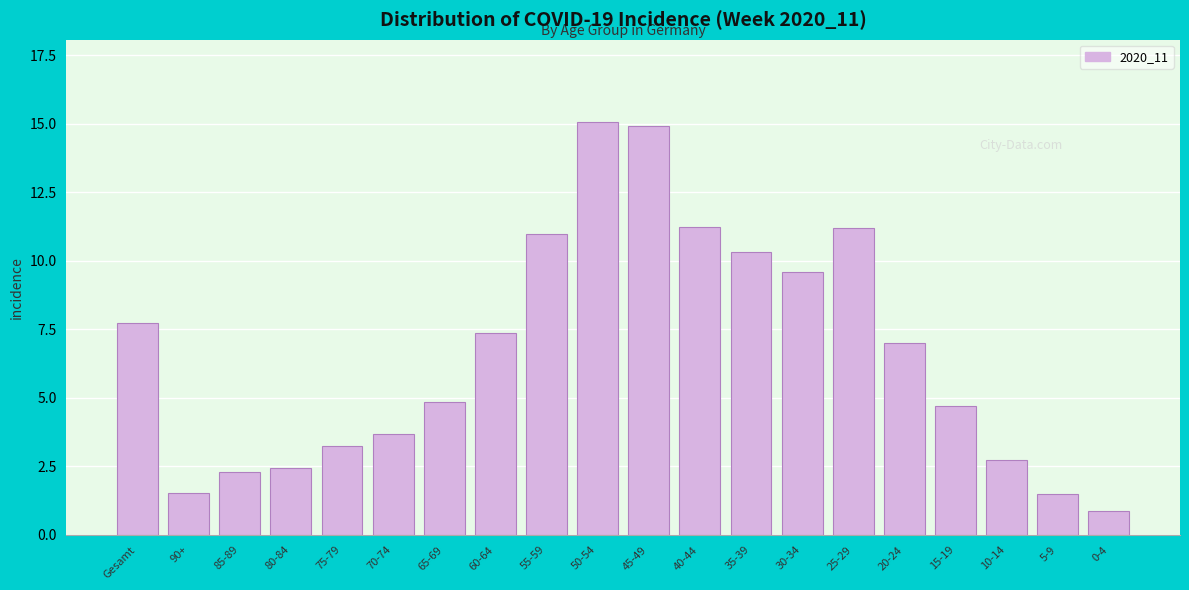

Reading left to right, list all the values displayed in this chart.

Gesamt=7.7	90+=1.5	85-89=2.3	80-84=2.5	75-79=3.3	70-74=3.7	65-69=4.8	60-64=7.4	55-59=11.0	50-54=15.1	45-49=14.9	40-44=11.2	35-39=10.3	30-34=9.6	25-29=11.2	20-24=7.0	15-19=4.7	10-14=2.7	5-9=1.5	0-4=0.9